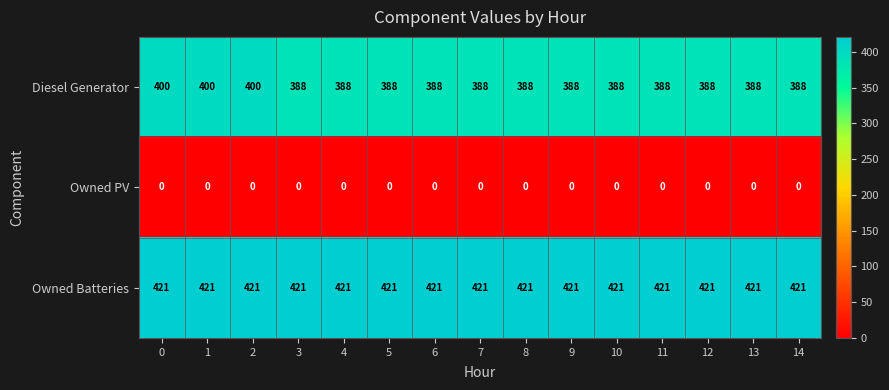

True or false: Diesel Generator has a value of 388 at 6.

True